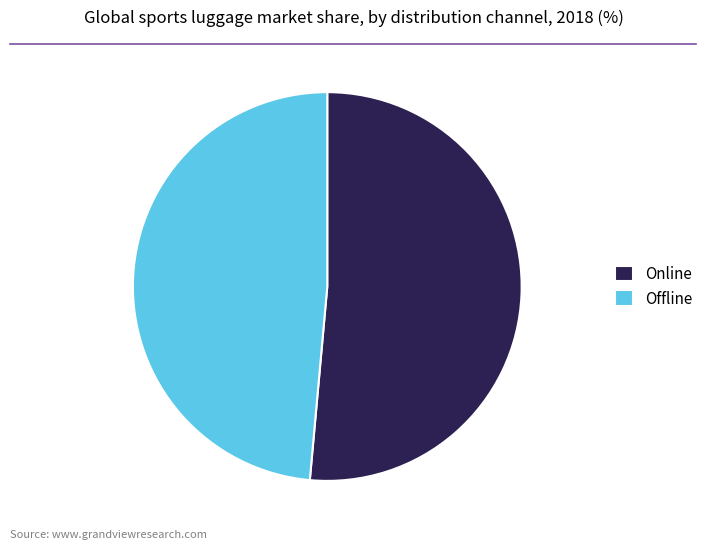

What is the largest slice in the pie chart?

Online